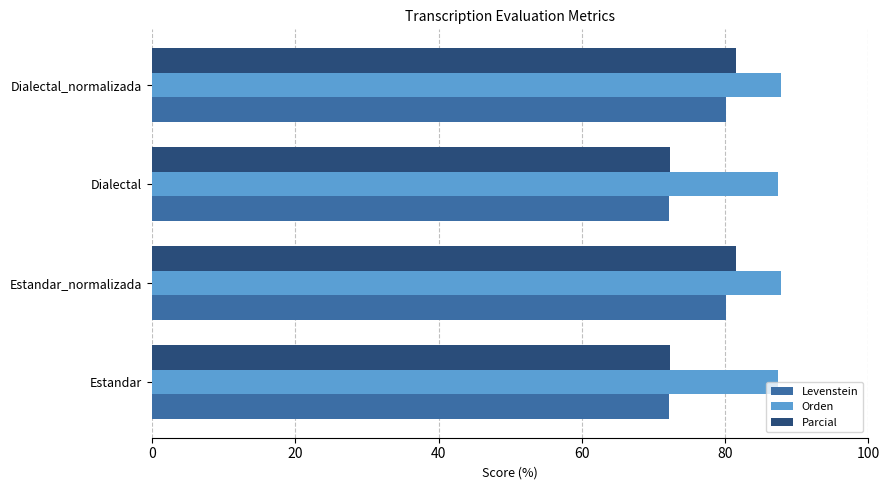

What are all the series names shown in the legend?

Levenstein, Orden, Parcial